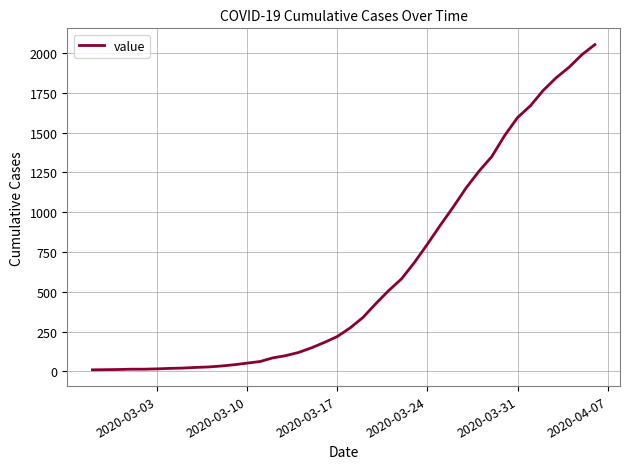

What is the maximum value shown in the chart?

2053